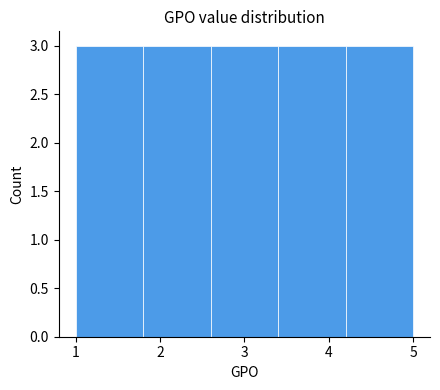

What is the height of the bar covering 1.0 to 1.8 on the x-axis? The values are not printed on the chart, so give them approximately, as read against the axis.

3